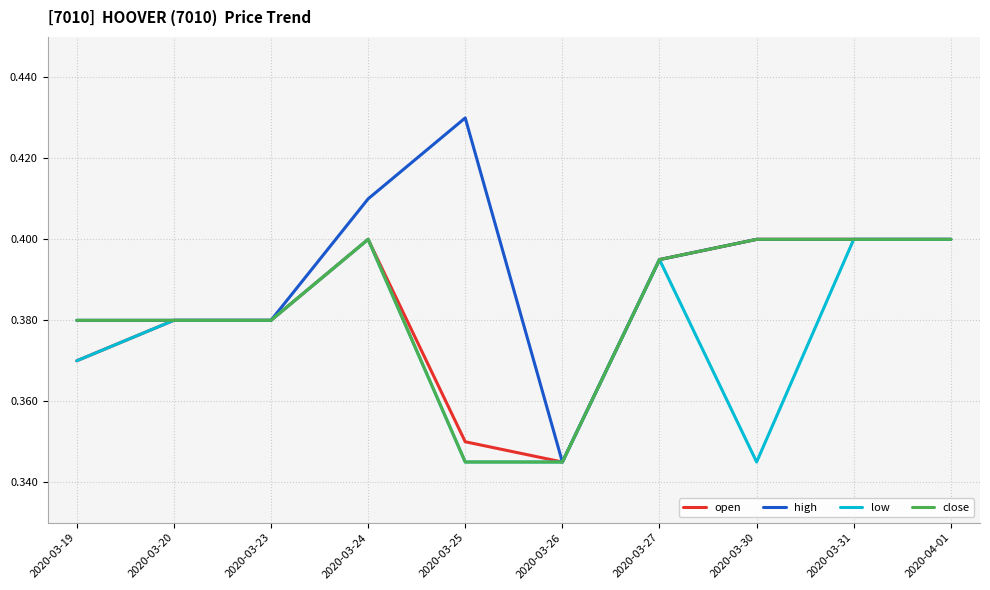

True or false: open has a value of 0.7 at 2020-03-19.

False